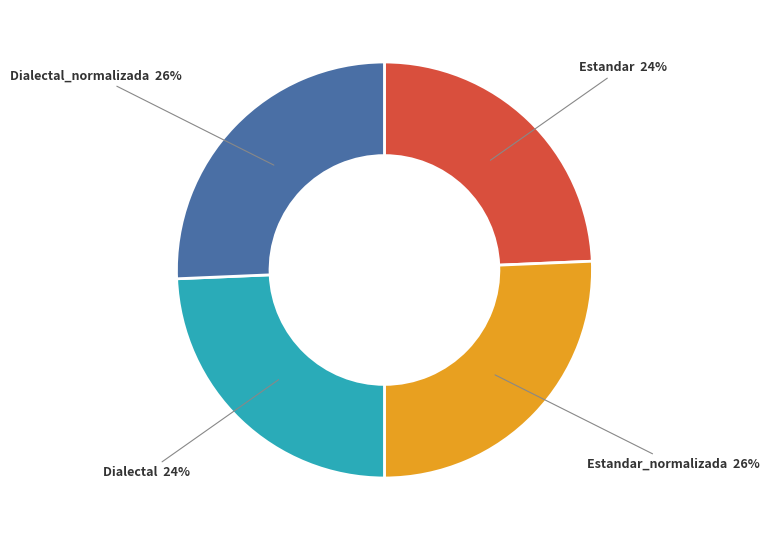

To the nearest percent, what is the average slice percentage?

25%